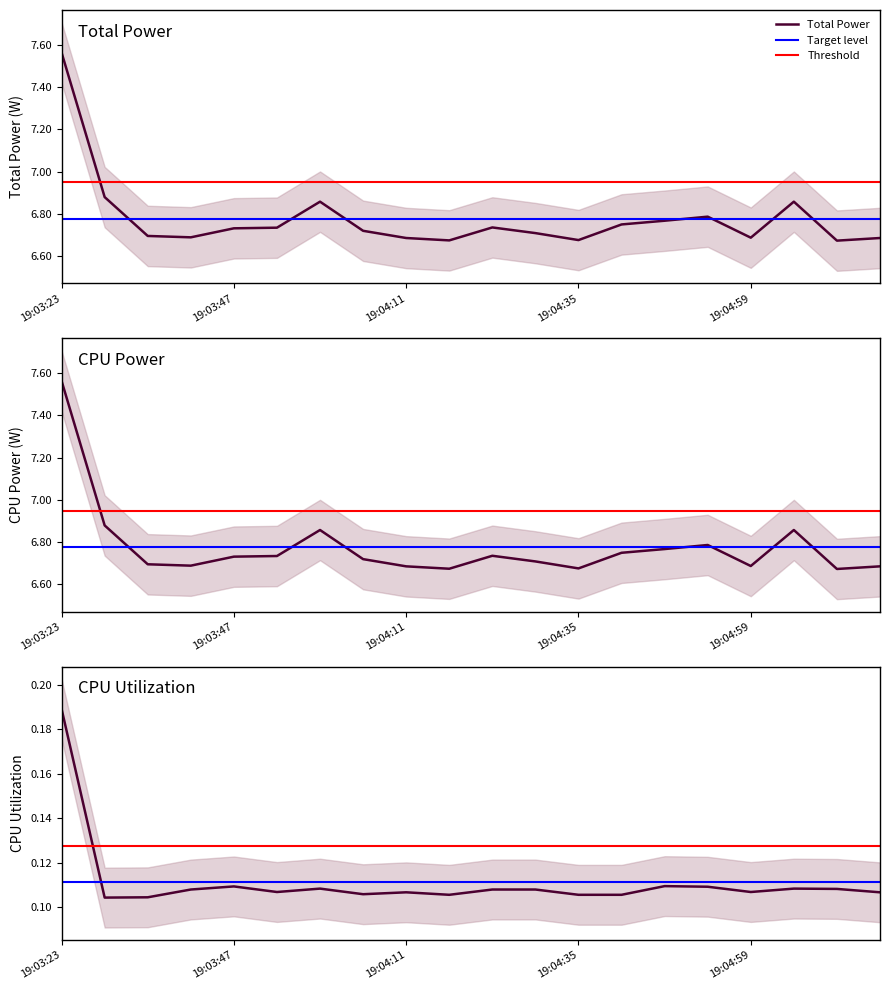

True or false: Total Power and CPU Power cross at least once.

False